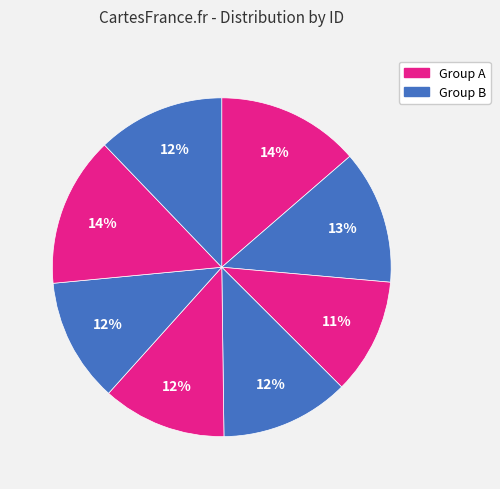

Is there a majority slice in this chart?

No